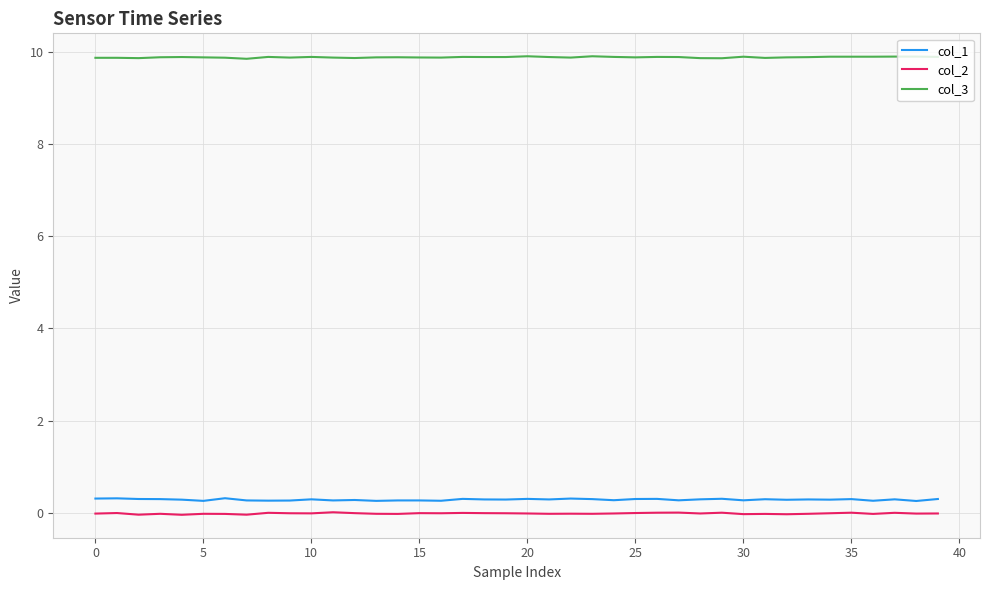

Which series has the largest total across all categories?

col_3